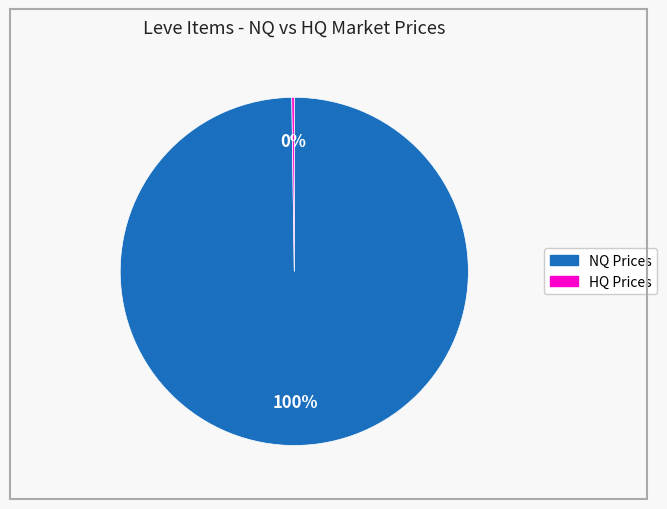

Is there a majority slice in this chart?

Yes